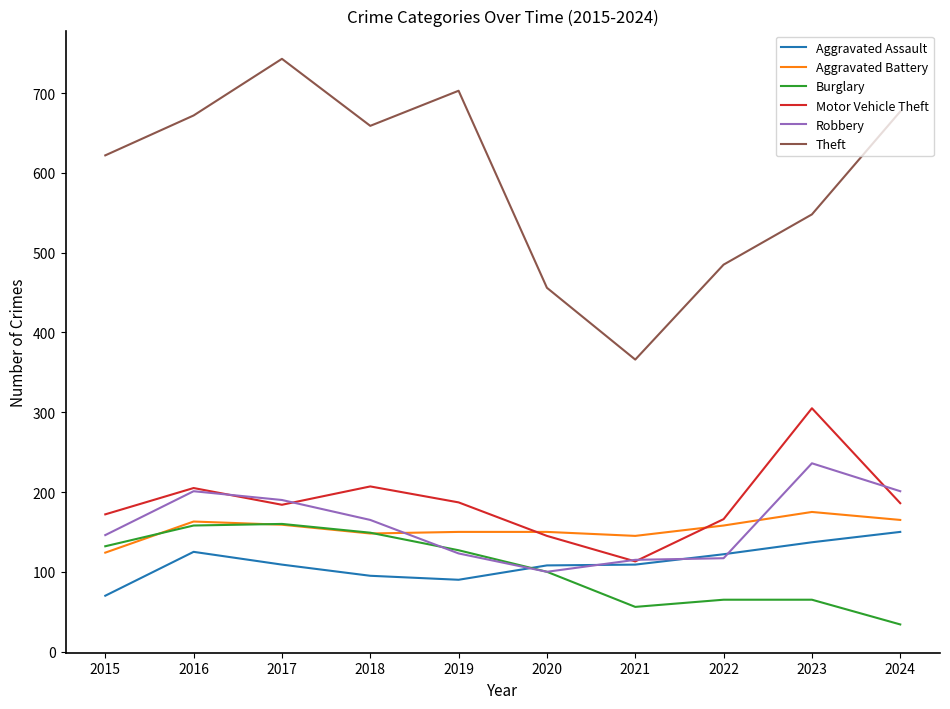

True or false: Aggravated Battery and Theft intersect in this chart.

False